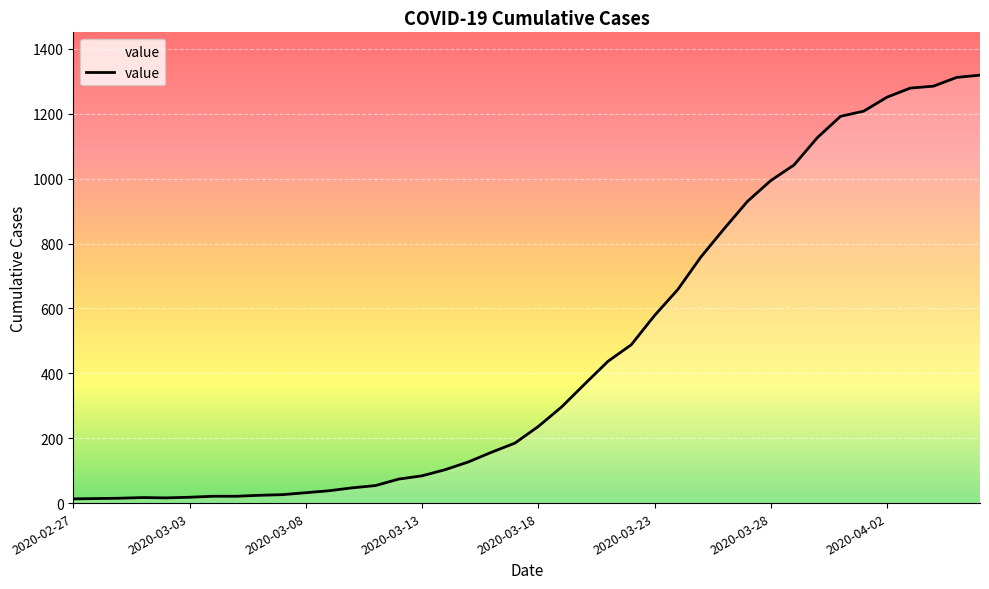

What is the label of the 19th point from the left?

2020-03-16